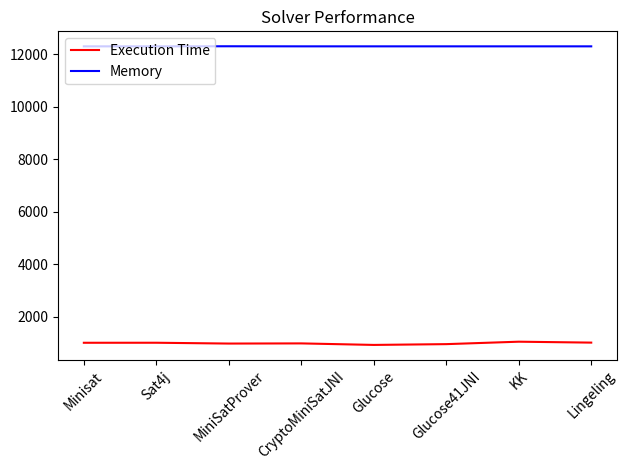

What is the minimum value for Execution Time?

918